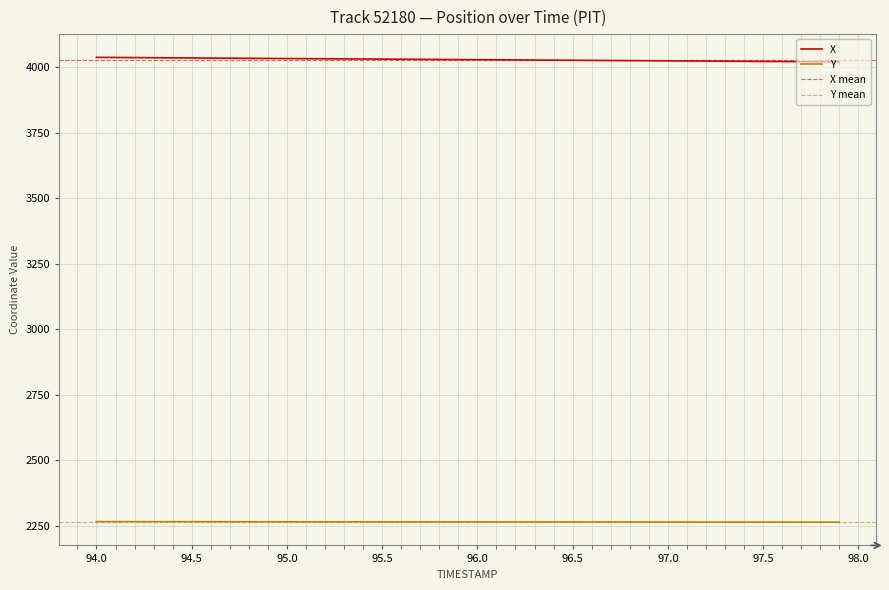

How many lines are shown in the chart?

2